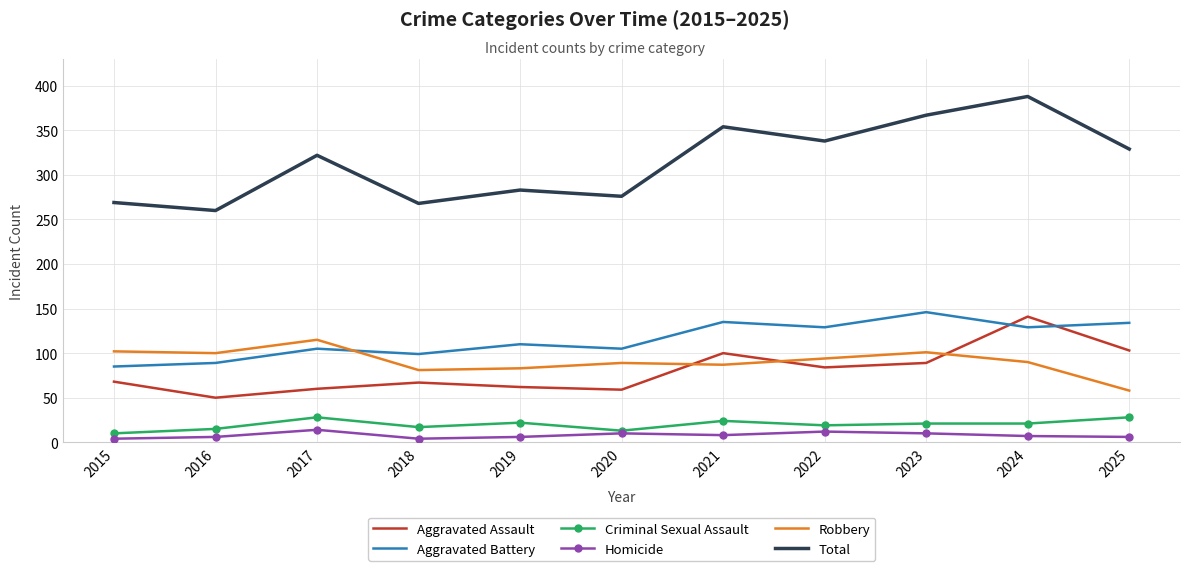

Is the value of Robbery at 2016 greater than the value of Criminal Sexual Assault at 2019?

Yes